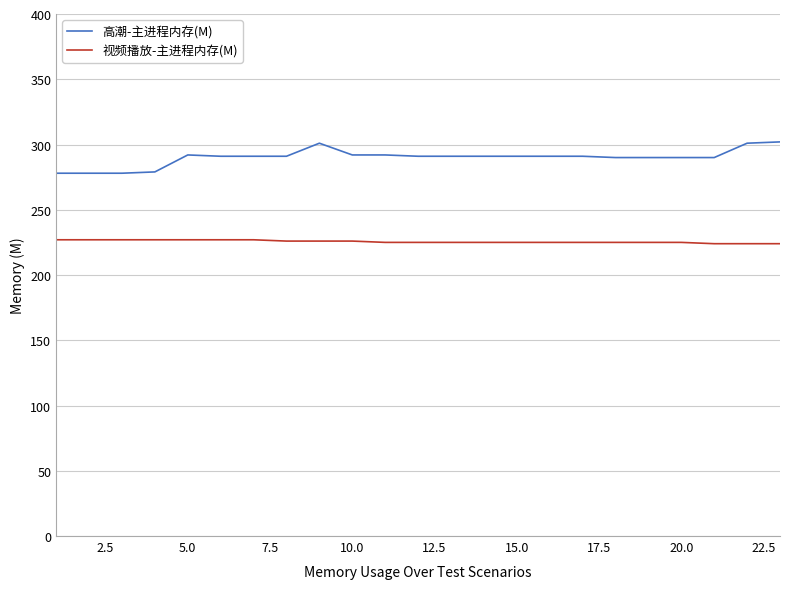

Which series has the widest spread of values?

高潮-主进程内存(M)